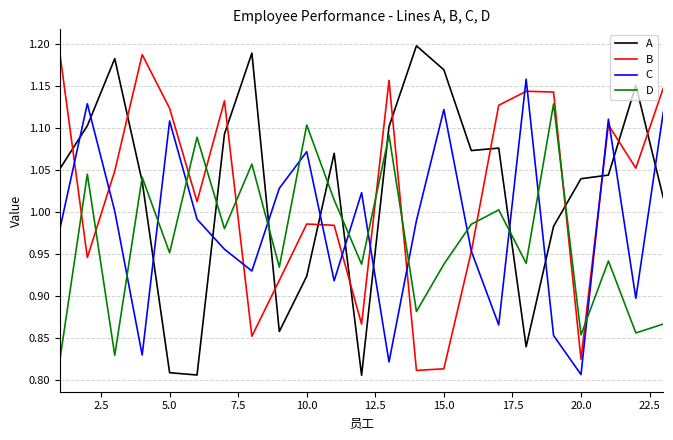

How many times do B and D cross each other?

10